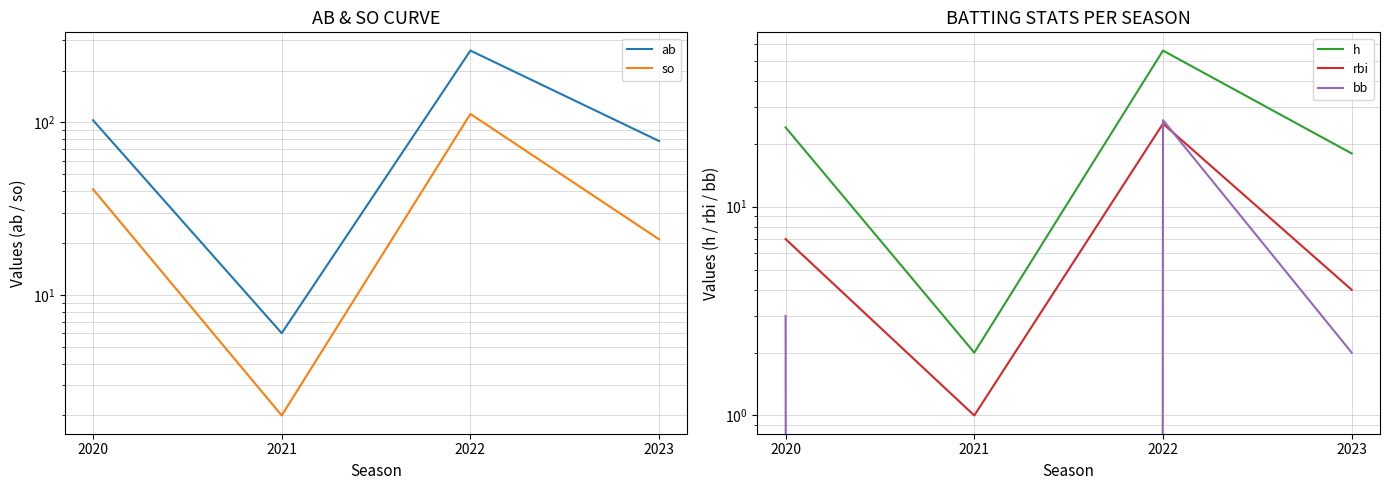

How many data points does each series have?

4